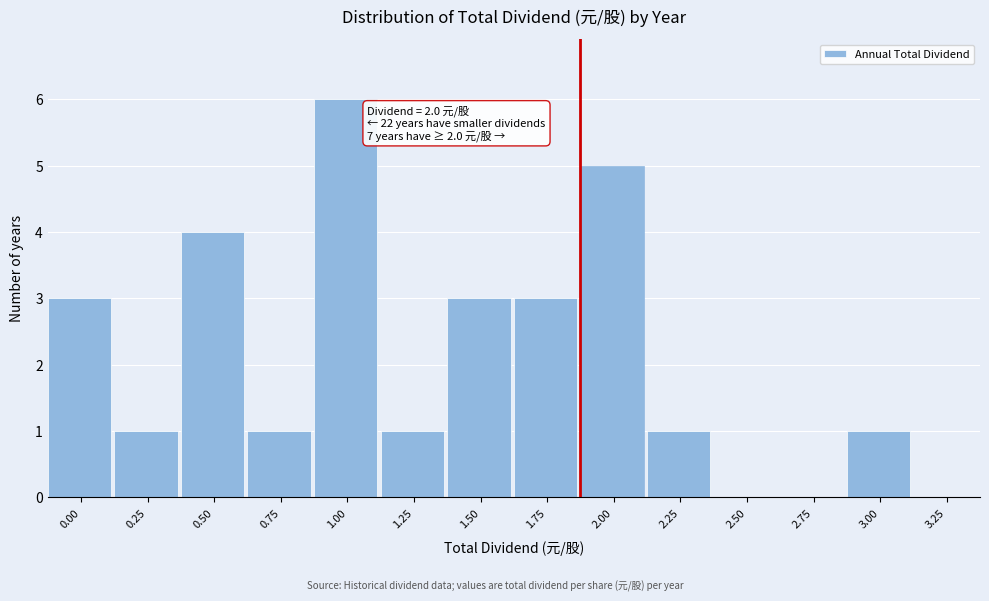

Reading left to right, transcribe all the data shown in this chart.

0.00=3	0.25=1	0.50=4	0.75=1	1.00=6	1.25=1	1.50=3	1.75=3	2.00=5	2.25=1	2.50=0	2.75=0	3.00=1	3.25=0